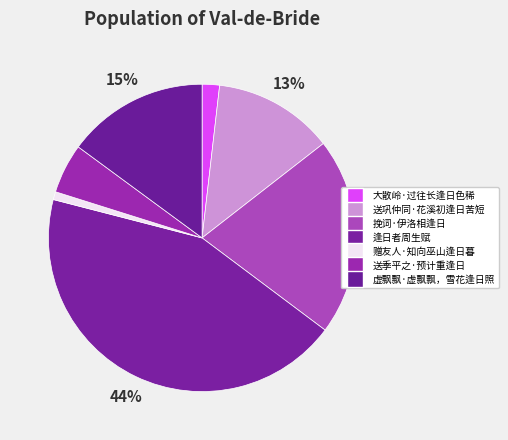

To the nearest percent, what percentage of the pie is 送季平之·预计重逢日?

5%